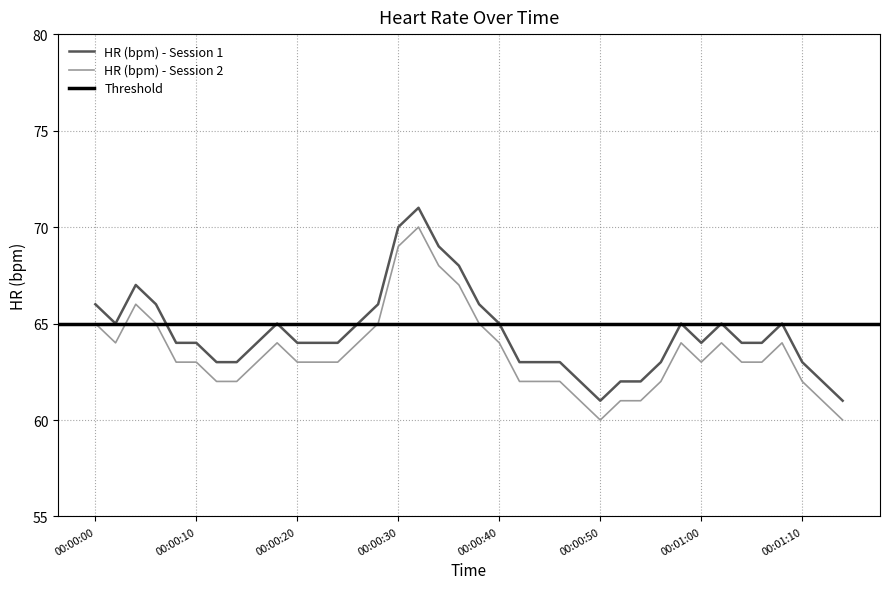

Where is the first local minimum for HR (bpm) - Session 2?

00:00:02